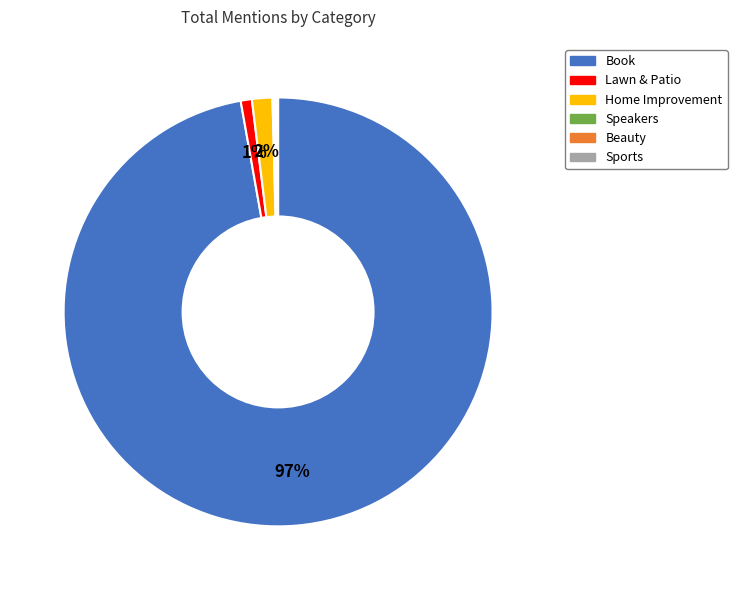

Does any single category account for the majority?

Yes